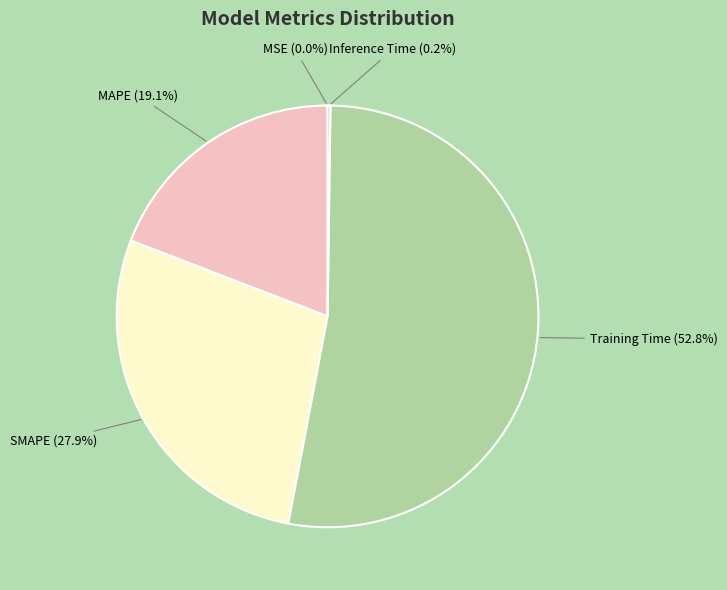

Which has a higher value, Training Time or MAPE?

Training Time